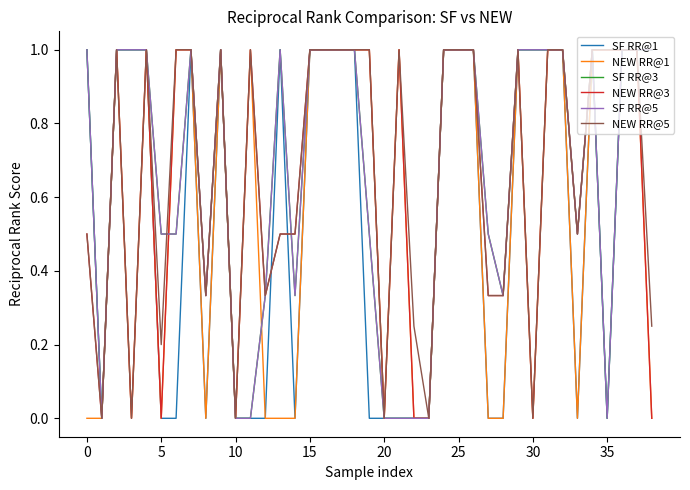

Does the chart display data point markers on the line(s)?

No